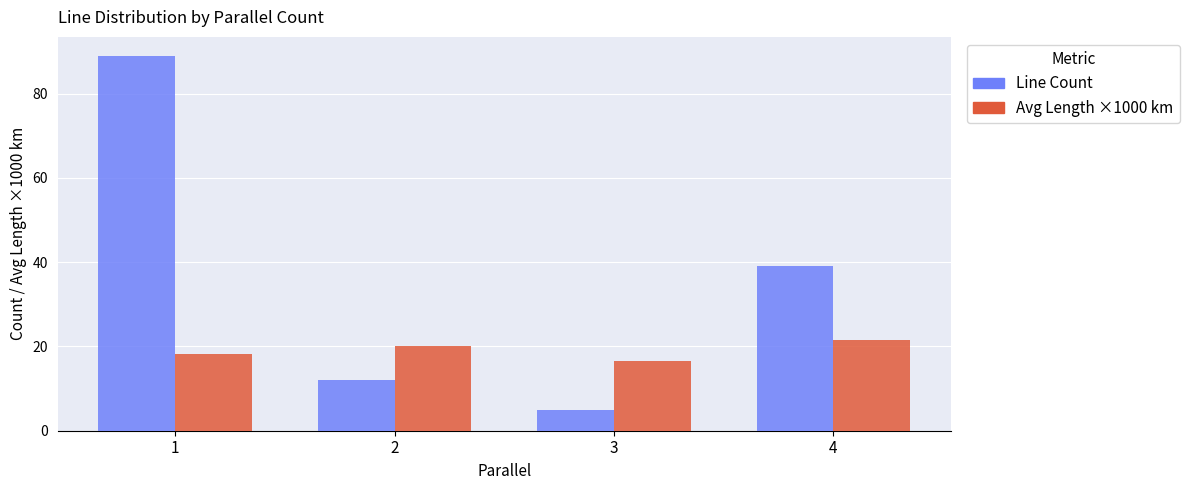

How many distinct data groups are displayed?

2